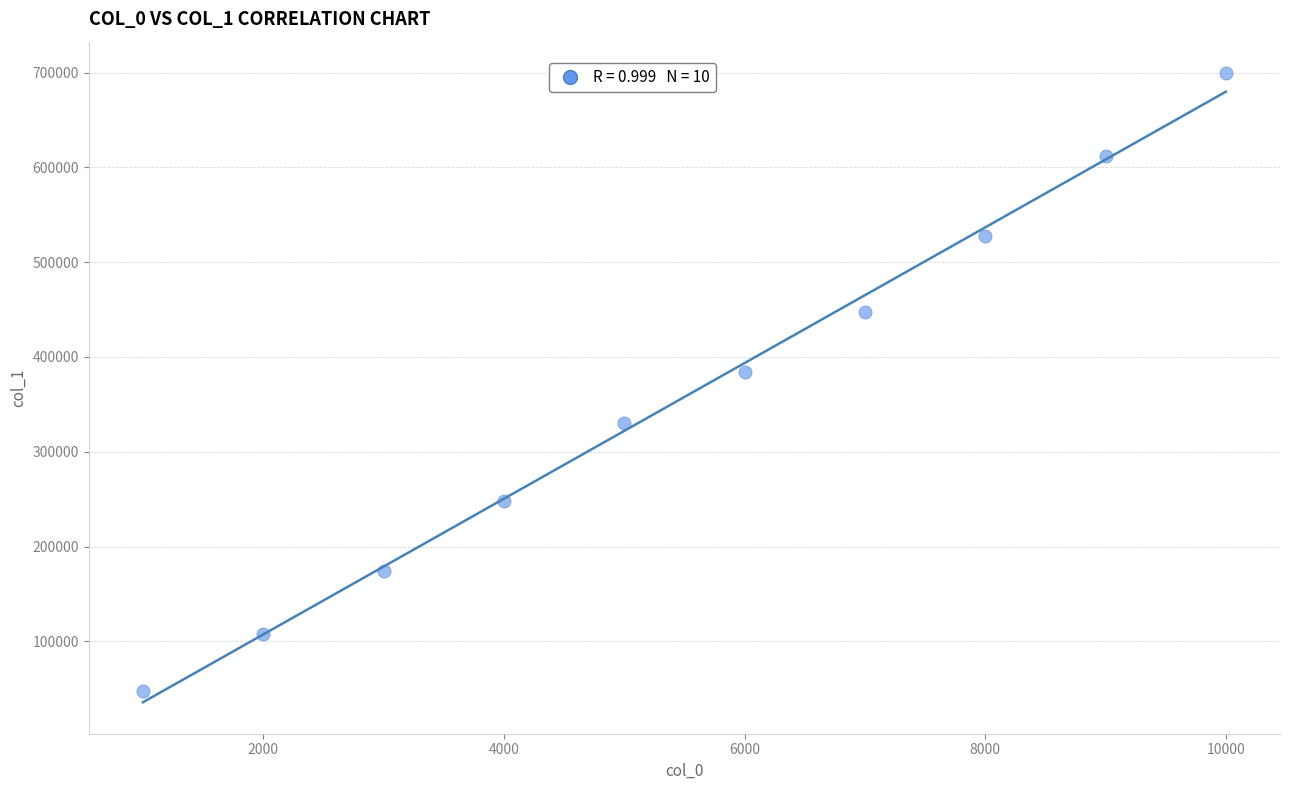

What Y value in the scatter plot is closest to 373763?

383759